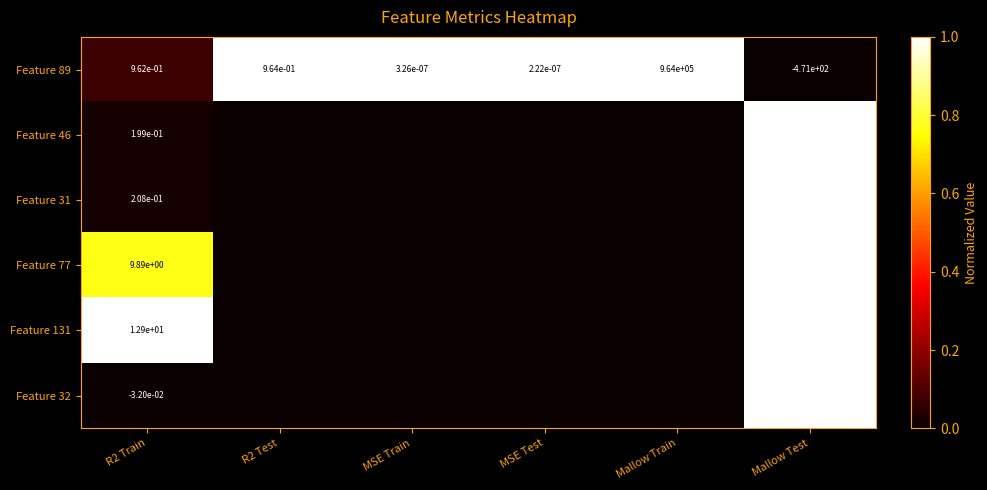

What is the spread (max minus min) of values at Mallow Test?

1.0